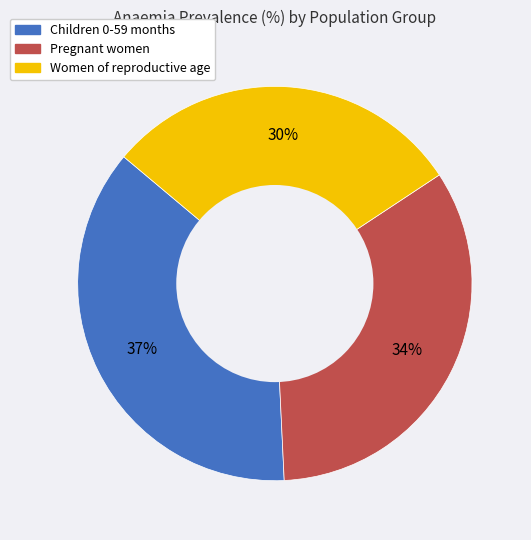

Which category has the biggest portion of the pie?

Children 0-59 months